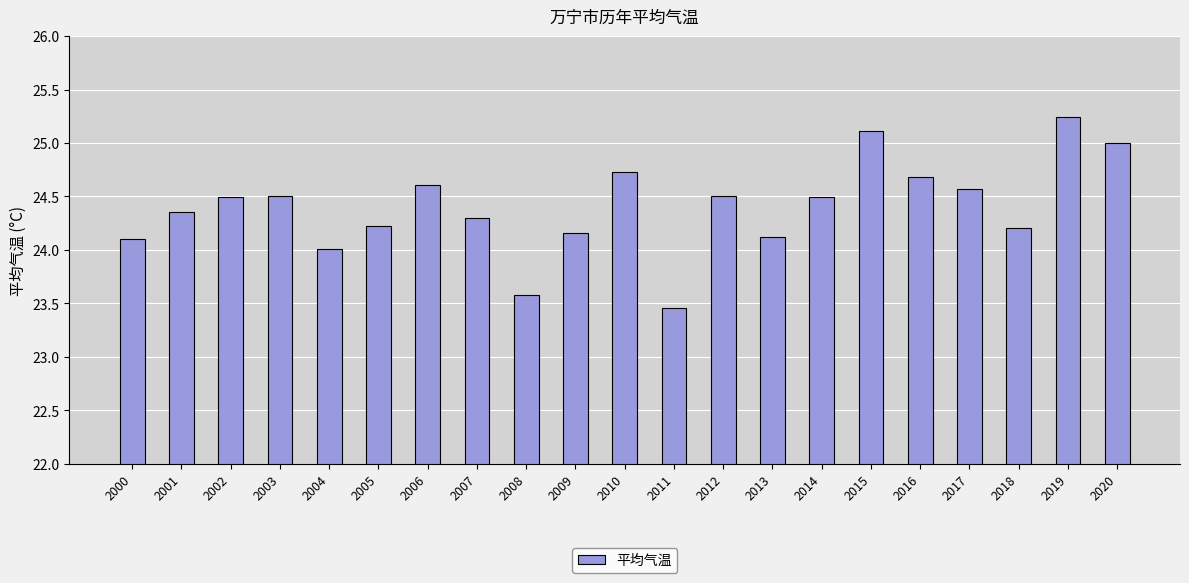

Read the value at 2020.

25.0